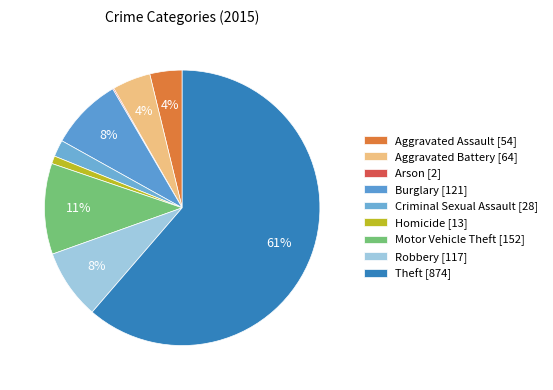

Which slice is the largest?

Theft